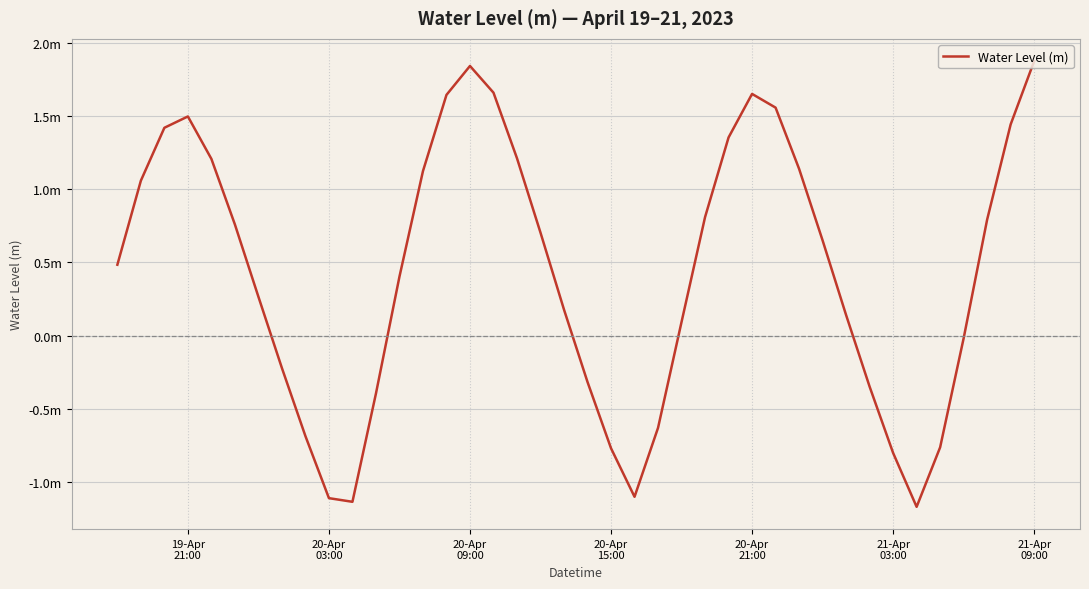

Does the chart have visible grid lines?

Yes